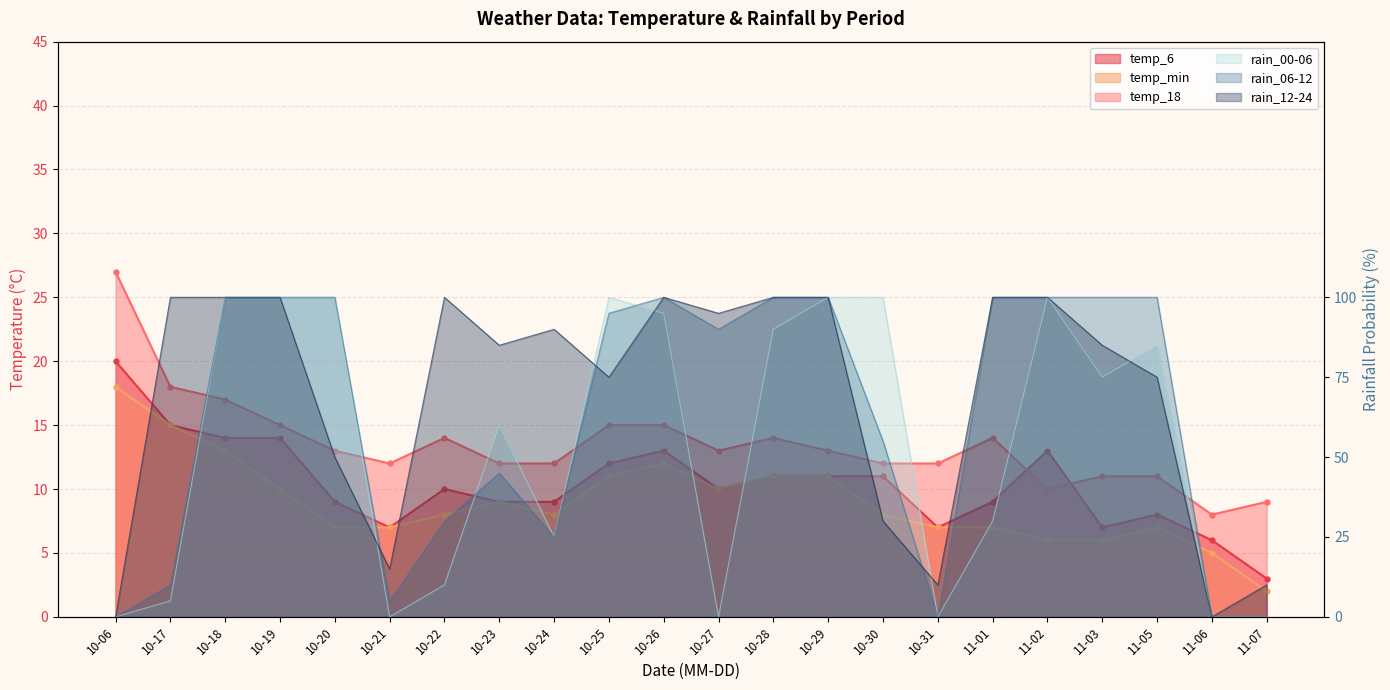

Which category has the highest value in the temp_min series?

10-06